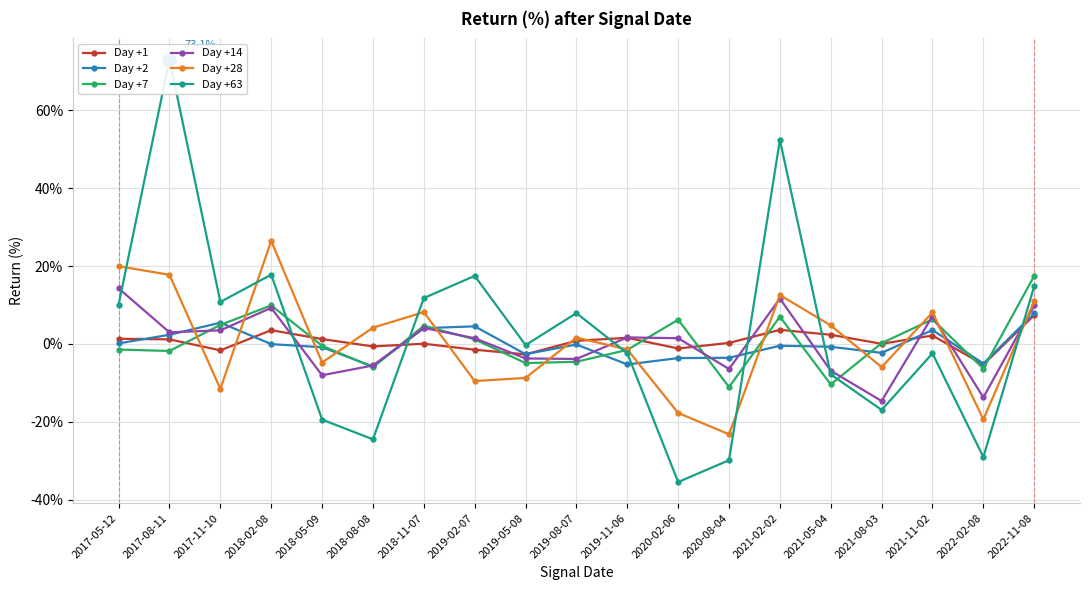

True or false: Day +14 has more than 2 interior local peaks.

True